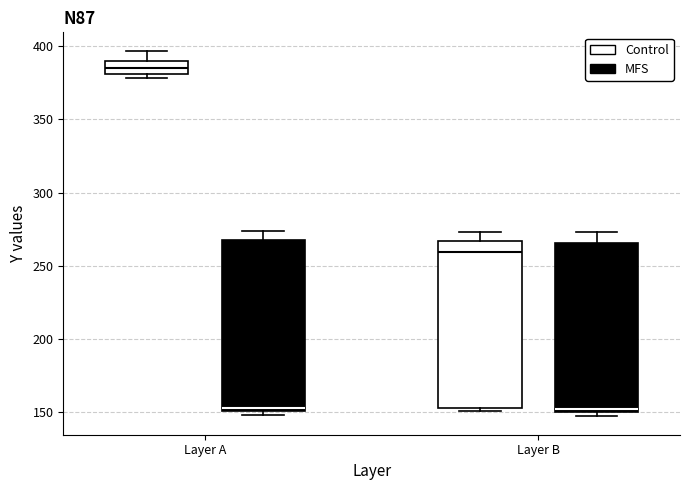

Reading left to right, transcribe this box plot: for each box, give where its median line is, the range the box spans, and where its two whiskers end, as read against the y-axis. The values are not printed on the chart, so give them approximately, as read against the axis.

Layer A (Control): median 385, box 380 to 390, whiskers 380 (just below the box's lower edge) to 395
Layer A (MFS): median 155, box 150 to 270, whiskers 150 (just below the box's lower edge) to 275
Layer B (Control): median 260, box 155 to 265, whiskers 150 to 275
Layer B (MFS): median 150 (just above the box's lower edge), box 150 to 265, whiskers 145 to 275